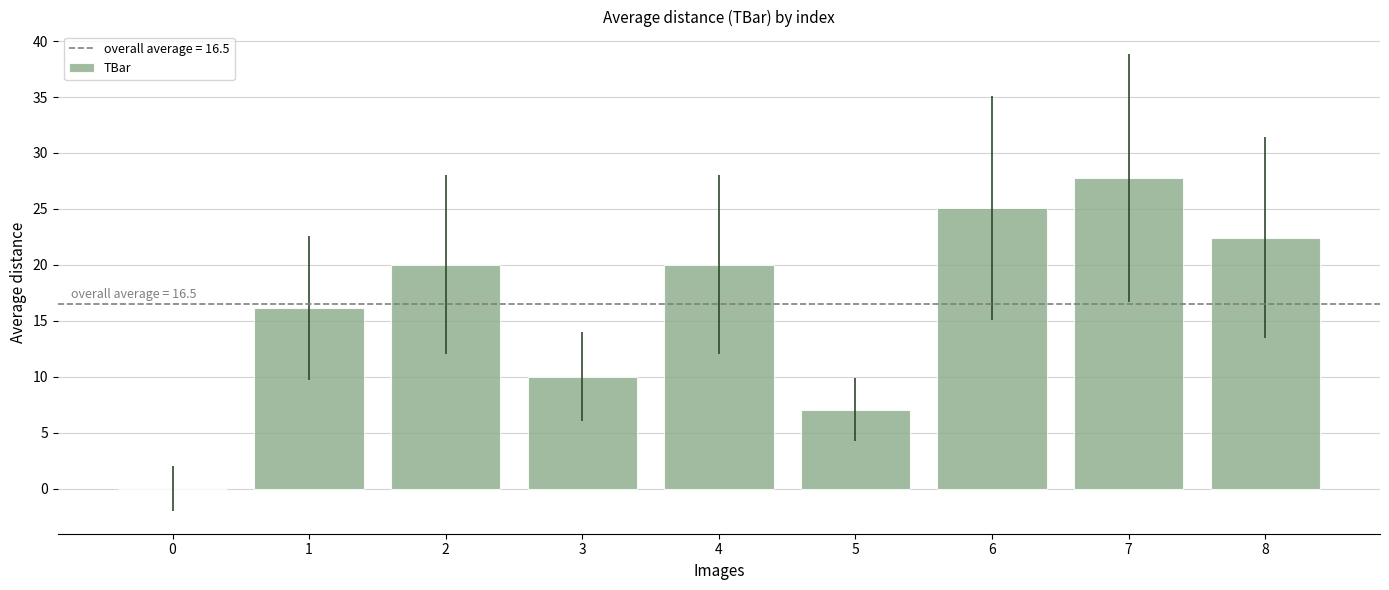

What is the greatest value displayed?

27.7